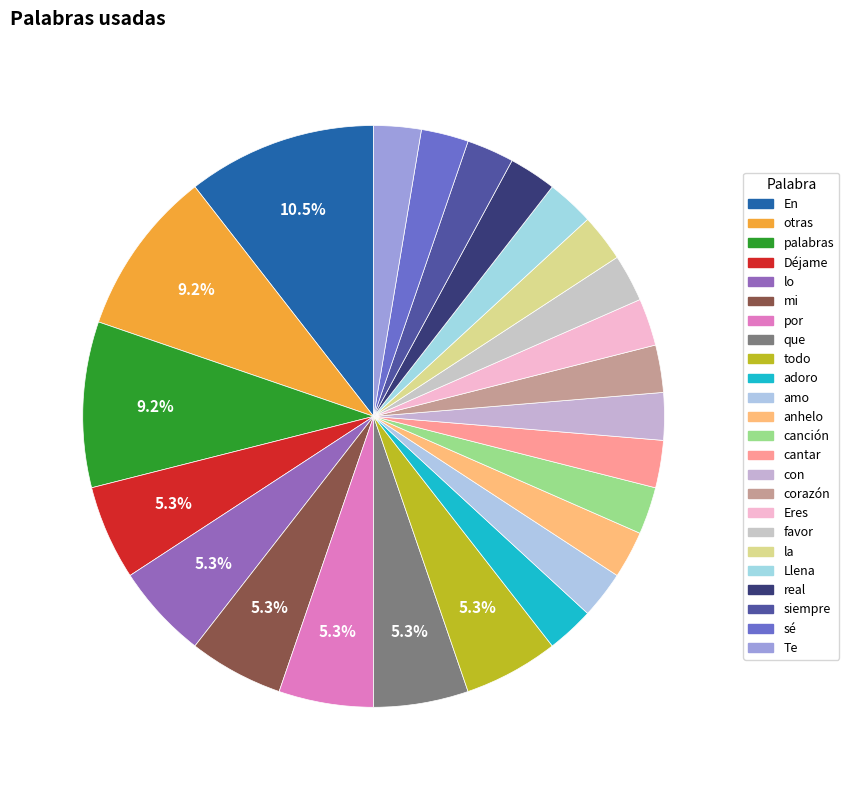

Does any single category account for the majority?

No